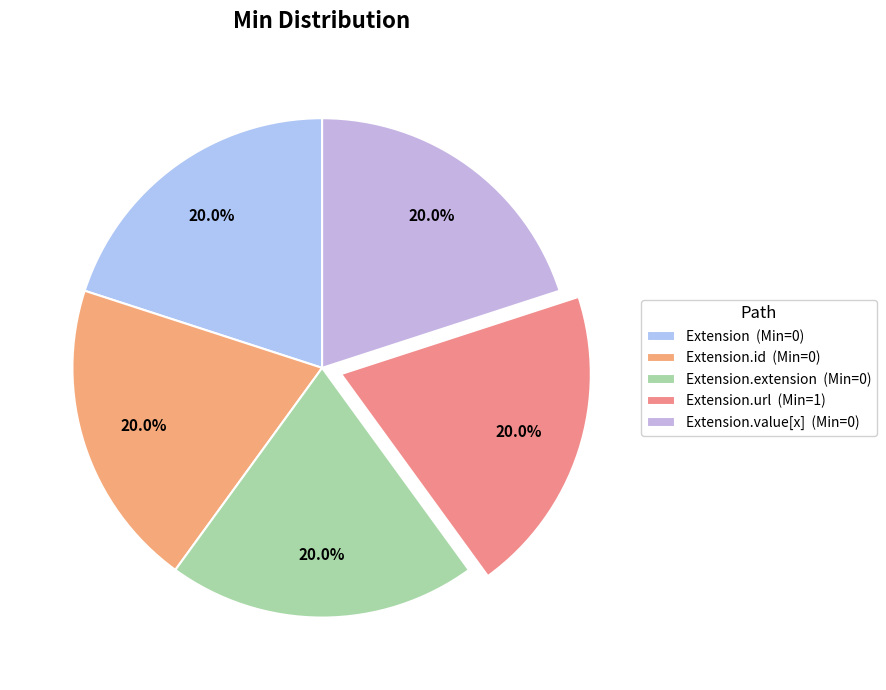

Which slice is the largest?

Extension.url